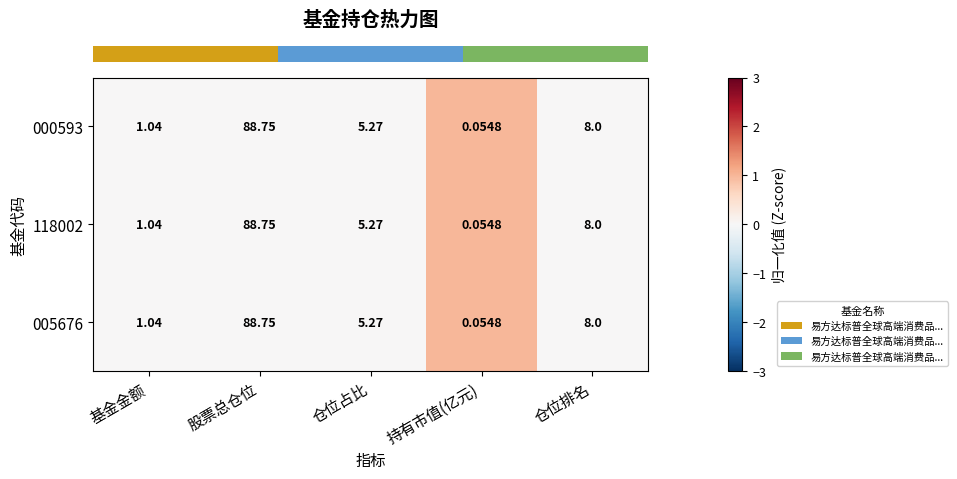

Which category has the highest value across all series?

股票总仓位